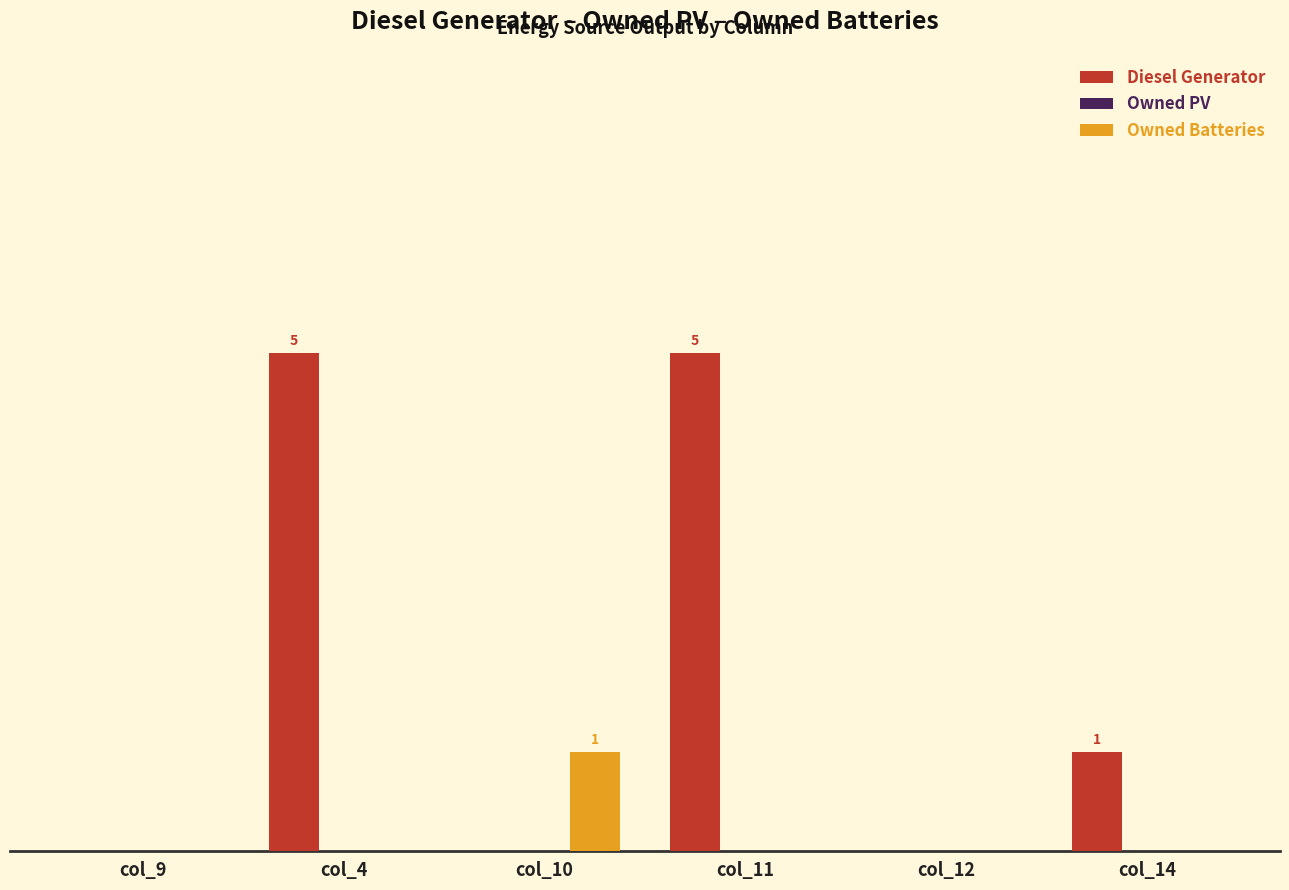

At how many categories does at least one series exceed 0?

4